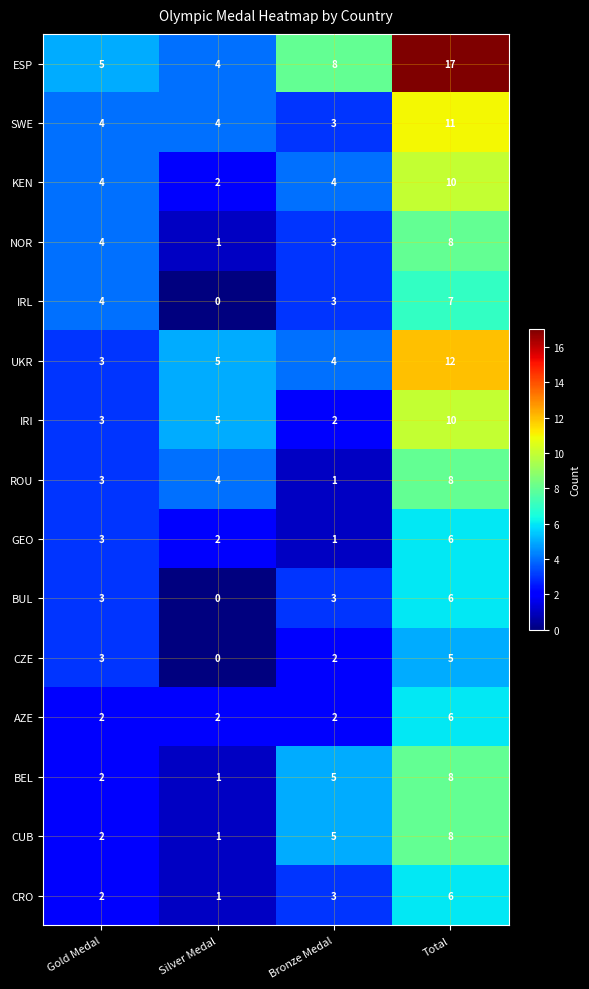

At which label is CZE closest to 2?

Bronze Medal